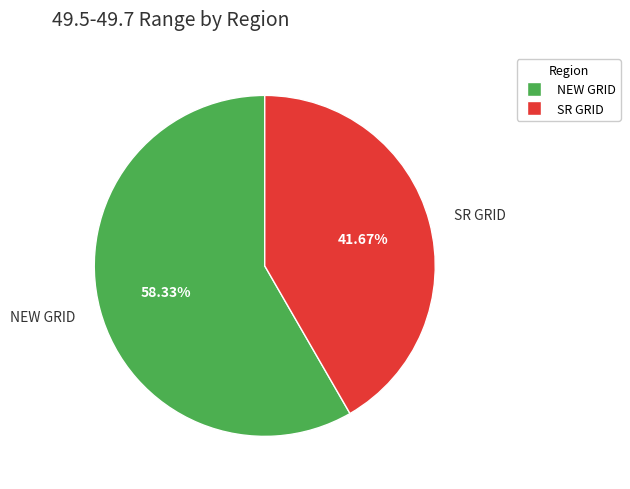

How many slices are in this pie chart?

2